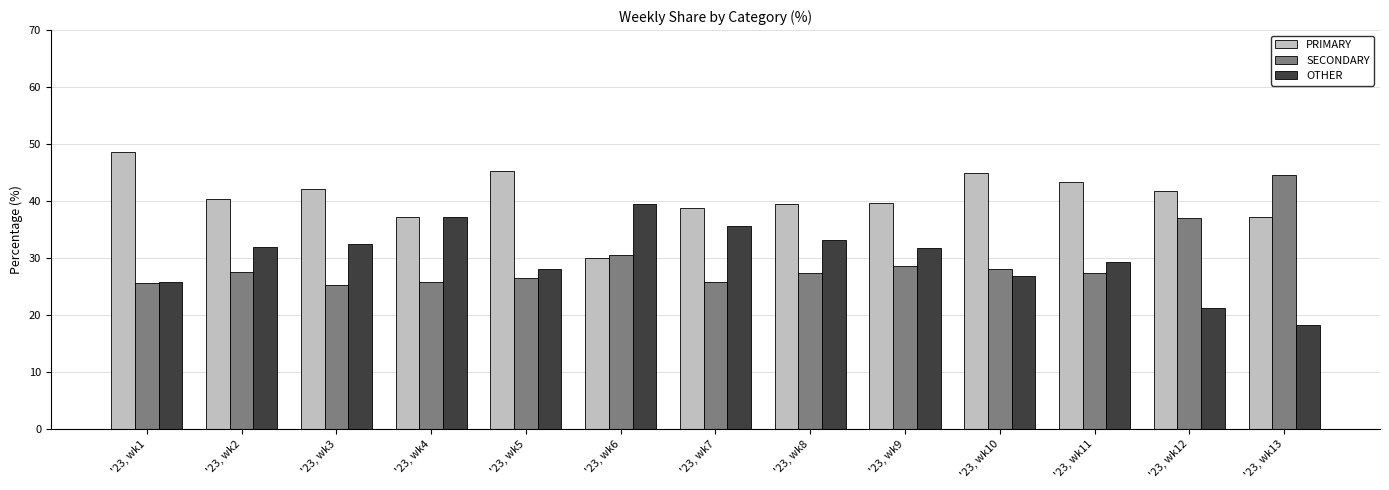

Which series has the largest total across all categories?

PRIMARY